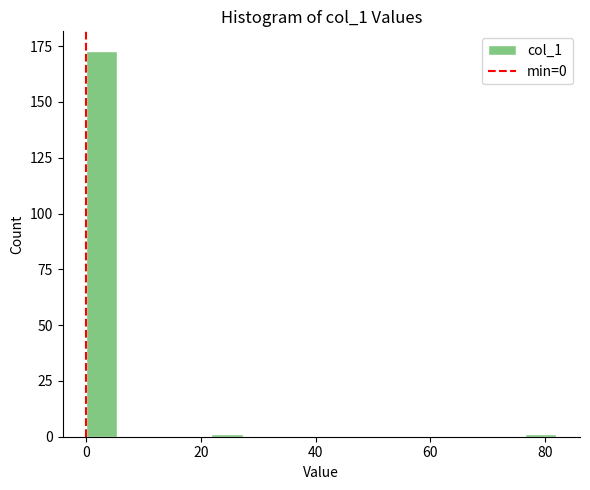

Read against the x-axis, roughly where is the centre of the tallest bar?

2